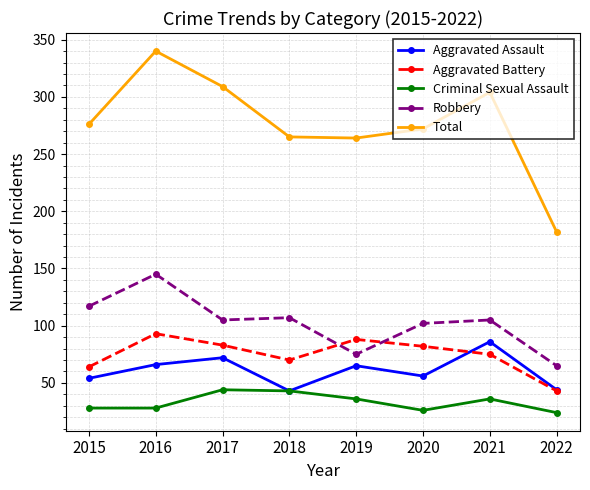

What is the average value of the Robbery series?

103